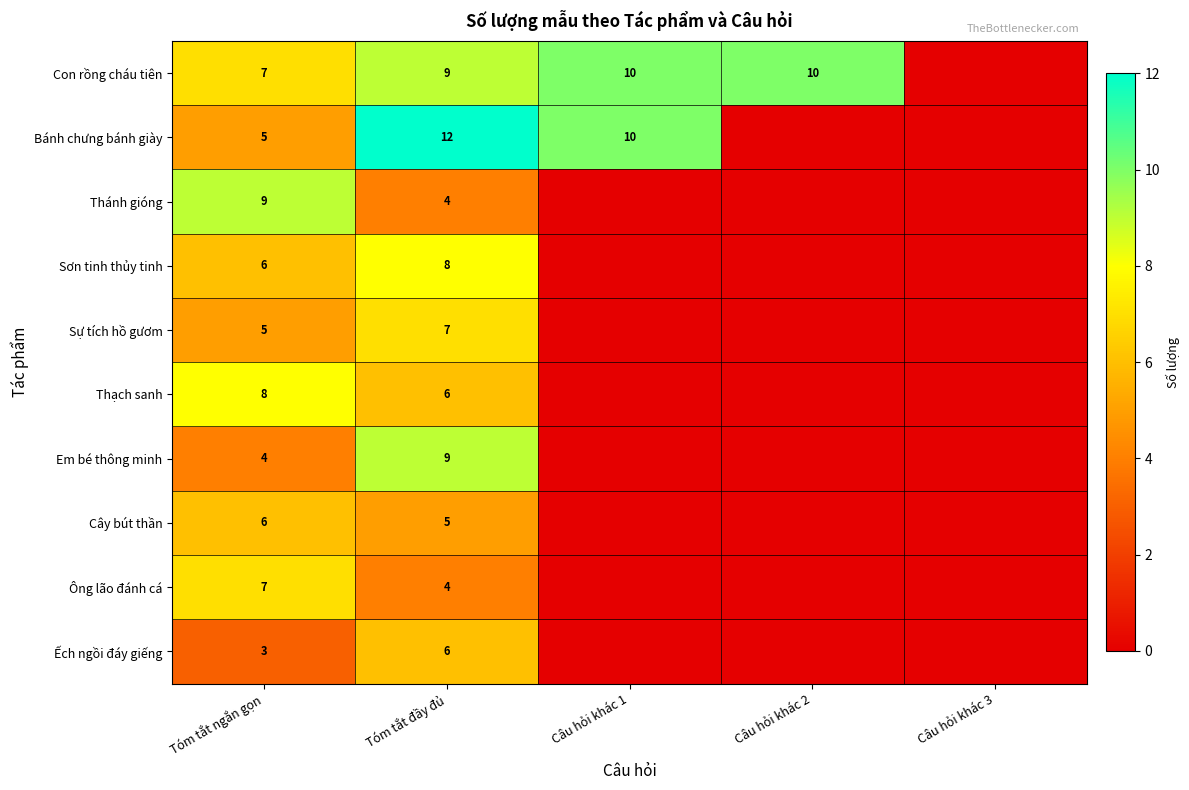

The value of Cây bút thần at Tóm tắt ngắn gọn is 4. True or false?

False